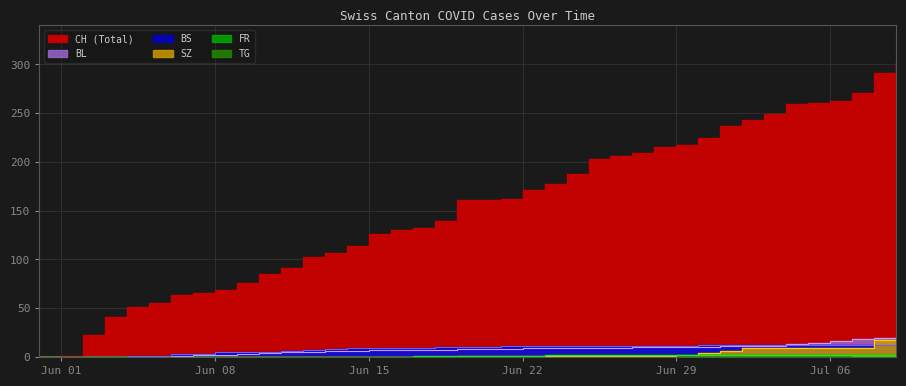

The value of TG at Jun 01 is 0. True or false?

True